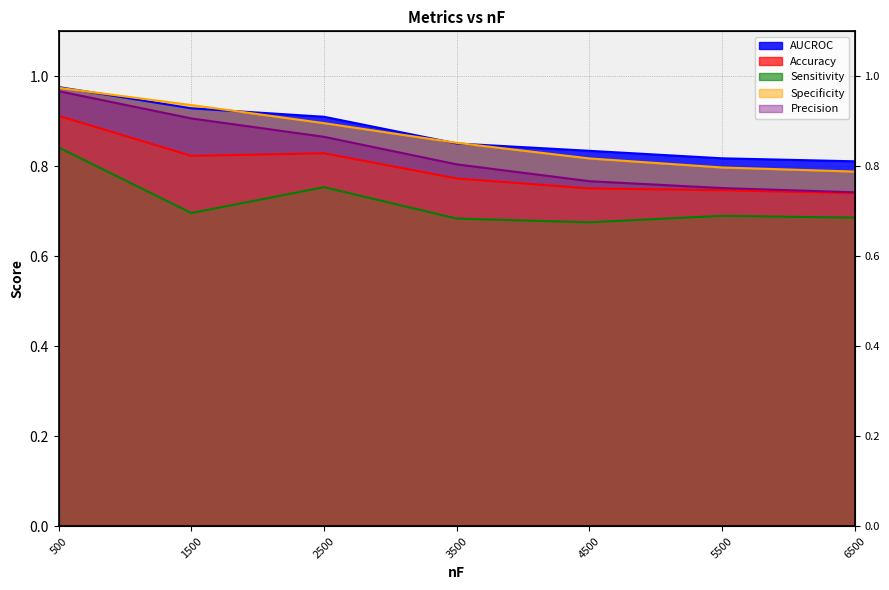

What are all the series names shown in the legend?

AUCROC, Accuracy, Sensitivity, Specificity, Precision